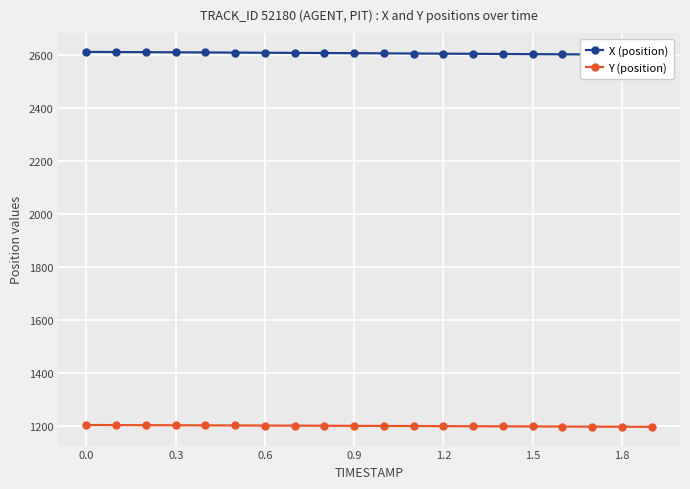

What is the maximum value for Y (position)?

1202.9